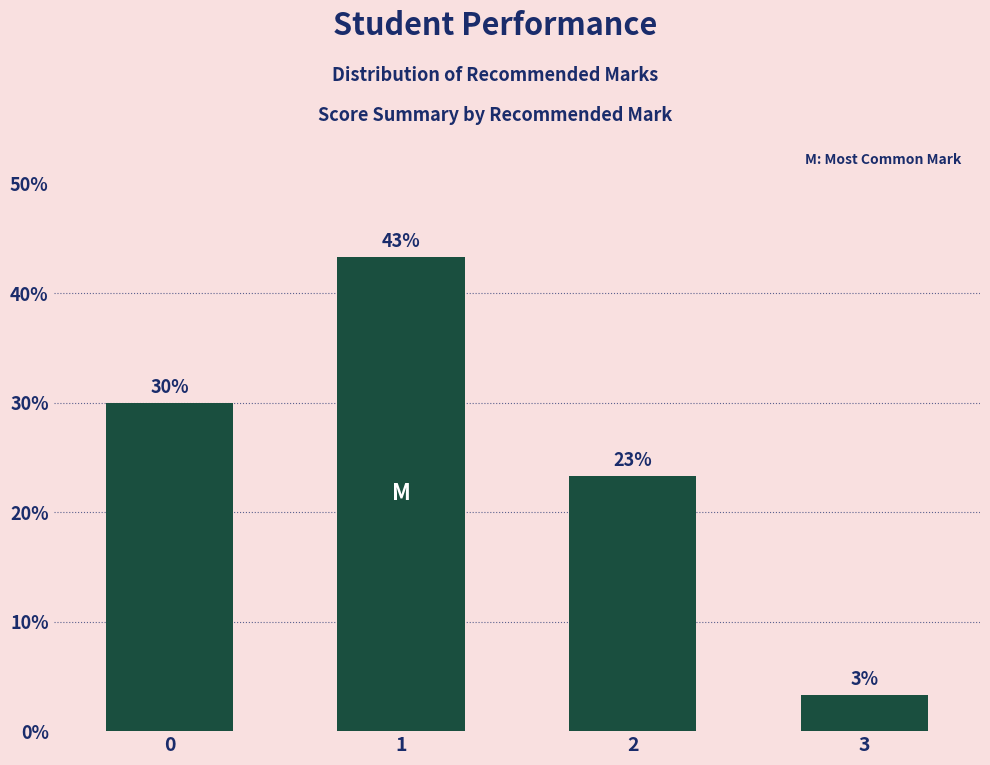

List the labels in order of value, largest first.

1, 0, 2, 3